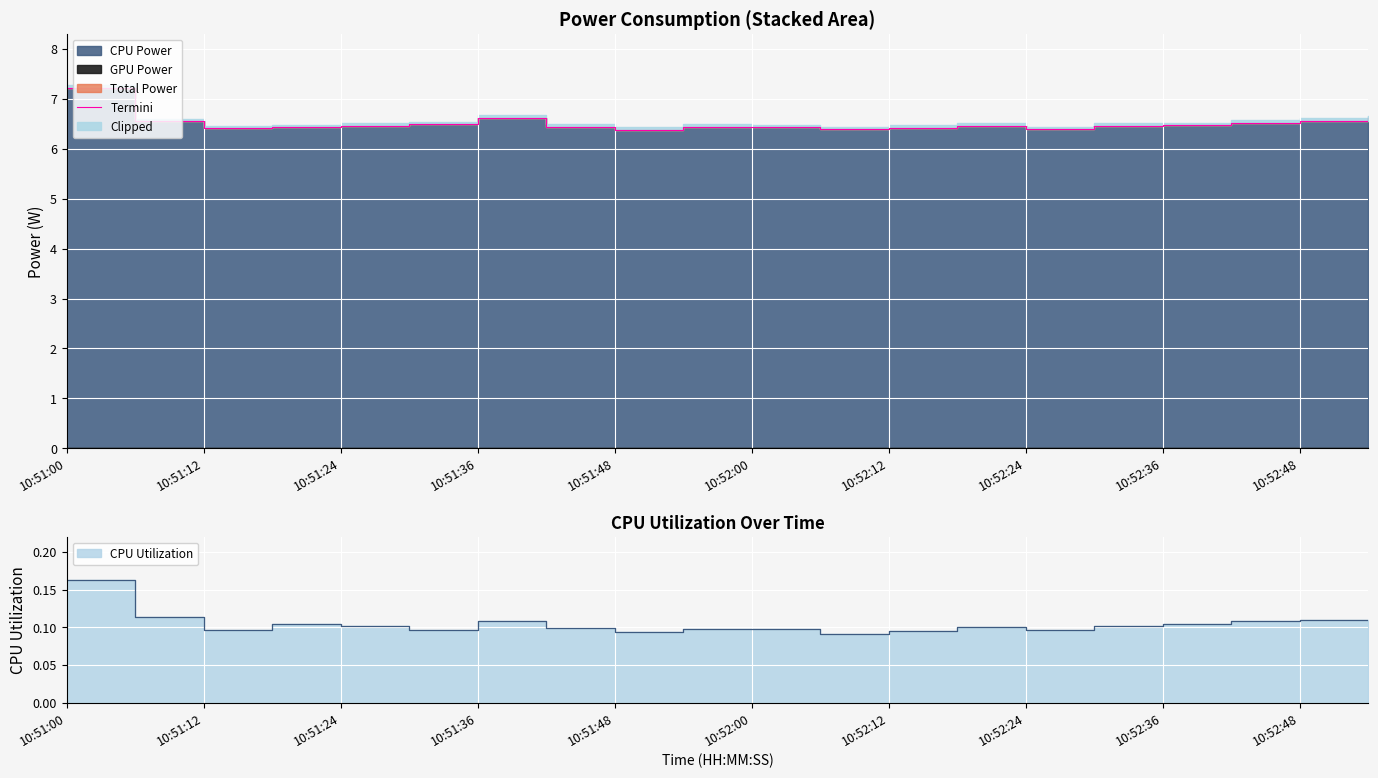

What position from the left is 10:52:24?

15